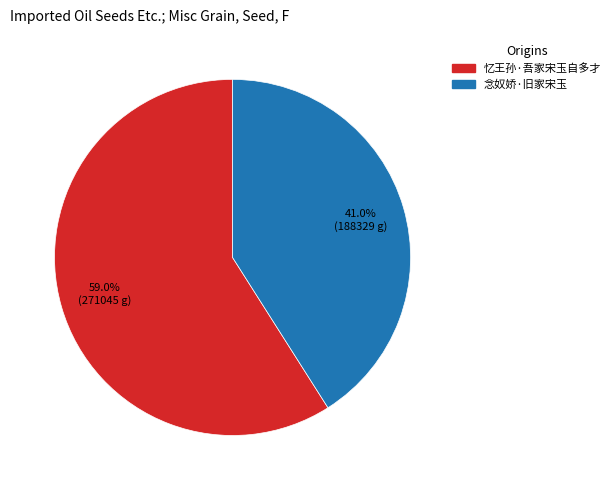

Combined, what portion of the pie is 念奴娇·旧家宋玉 and 忆王孙·吾家宋玉自多才?

100.0%